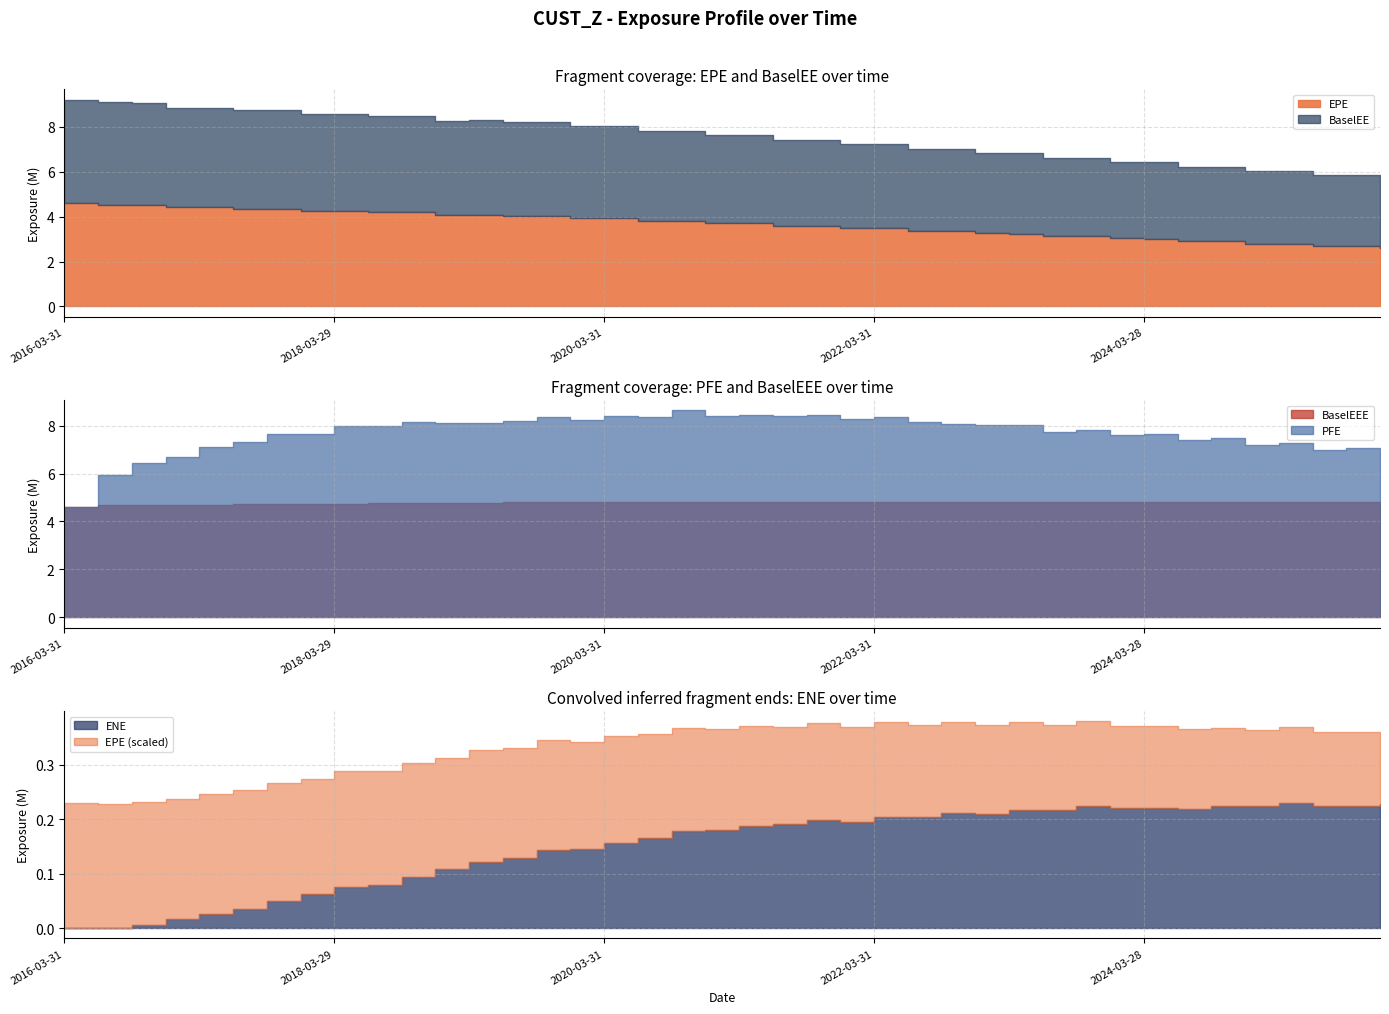

True or false: BaselEEE and EPE cross at least once.

False